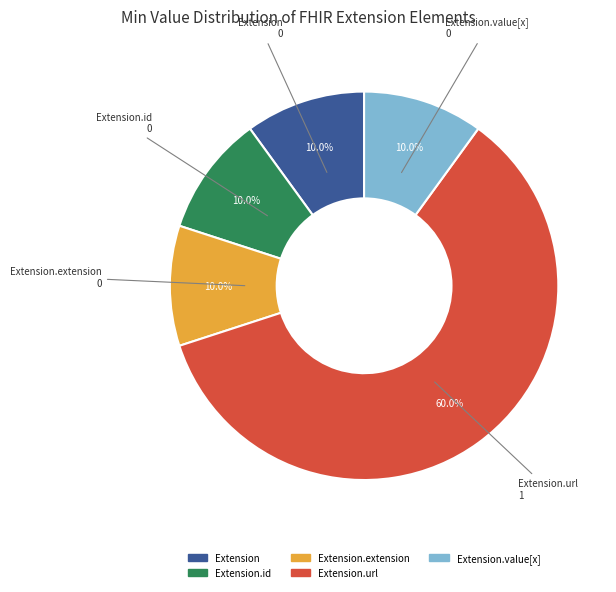

Is there any slice that represents more than half of the pie?

Yes